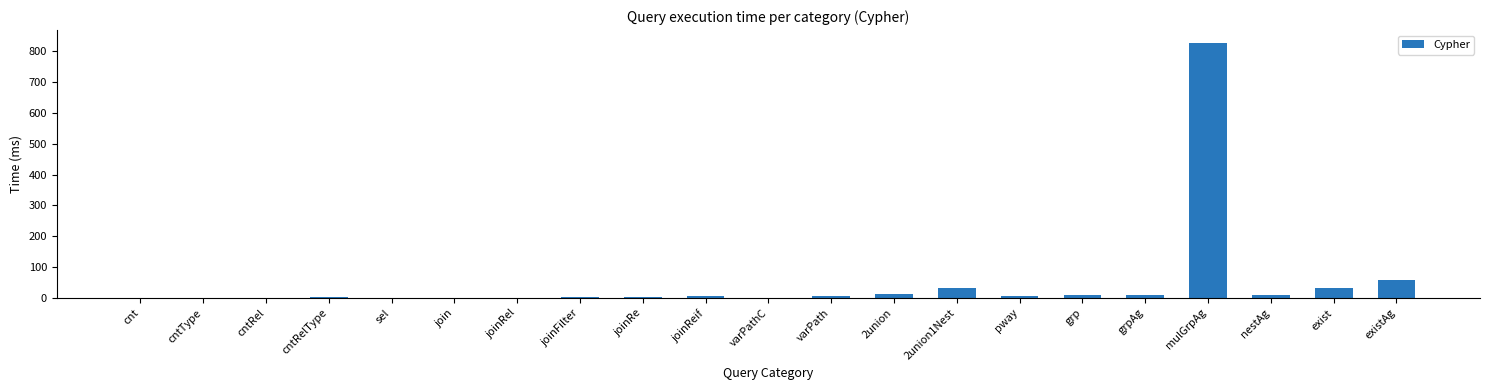

What is the maximum value shown in the chart?

827.0